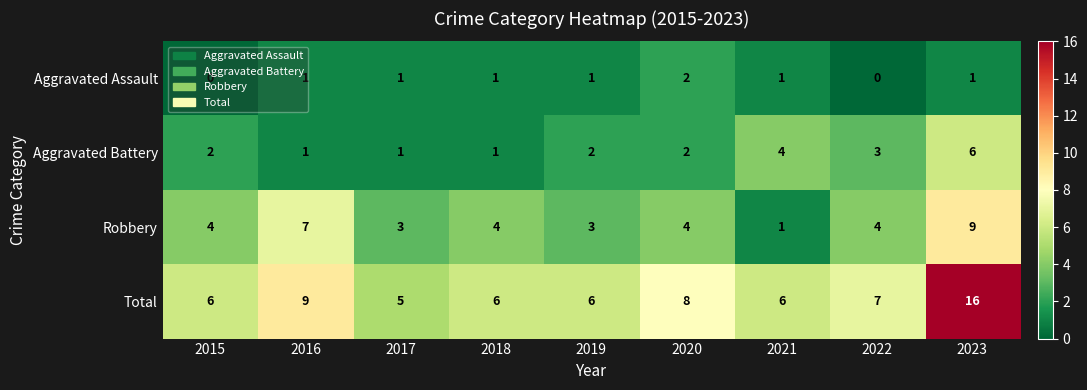

What is the difference between the second highest and minimum values in the Total series?

4